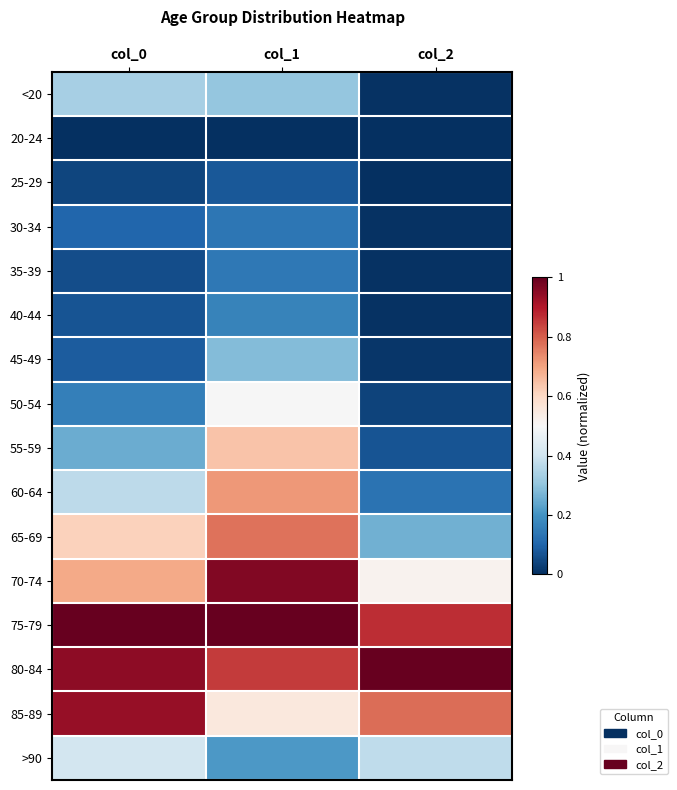

Which has a higher value, col_1 or col_0?

col_0